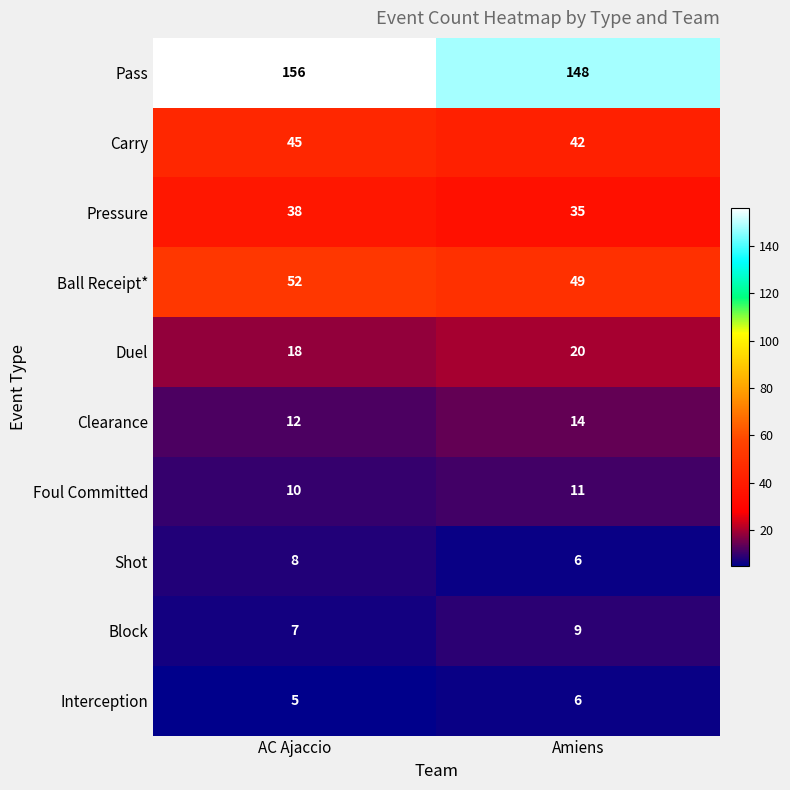

The Clearance series shows 14 at Amiens. True or false?

True